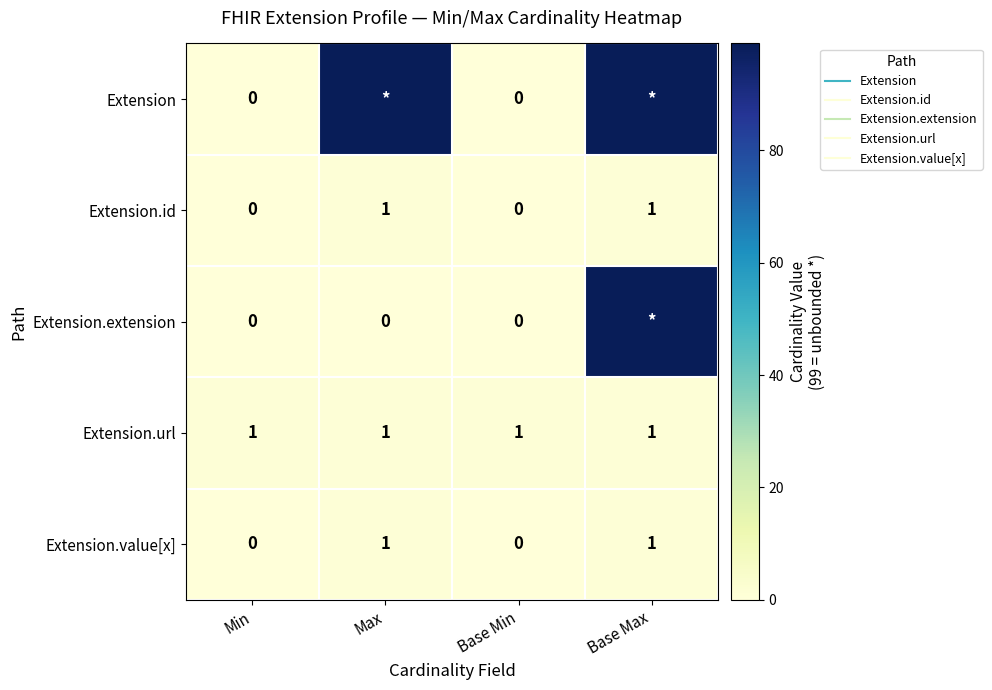

What is the maximum value for Extension.value[x]?

1